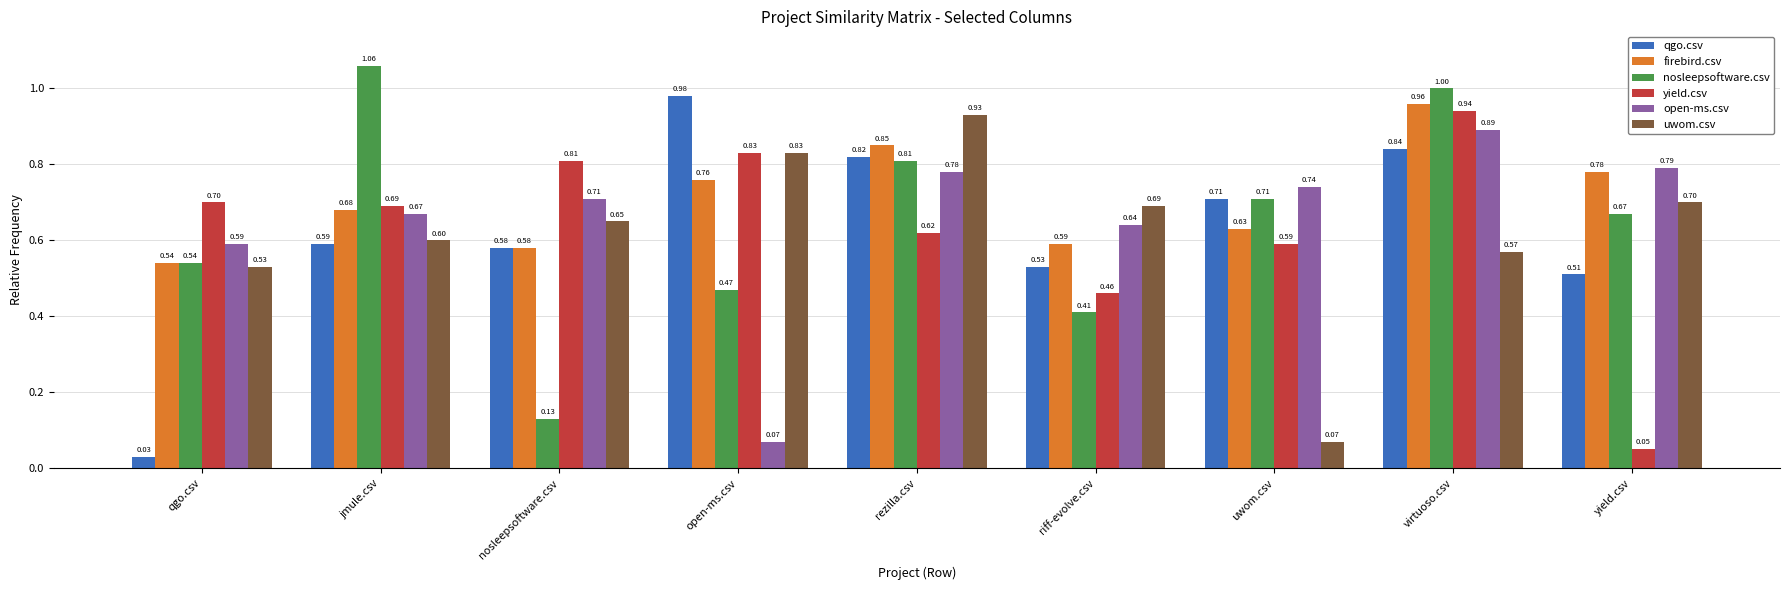

What is the average value of the uwom.csv series?

0.6